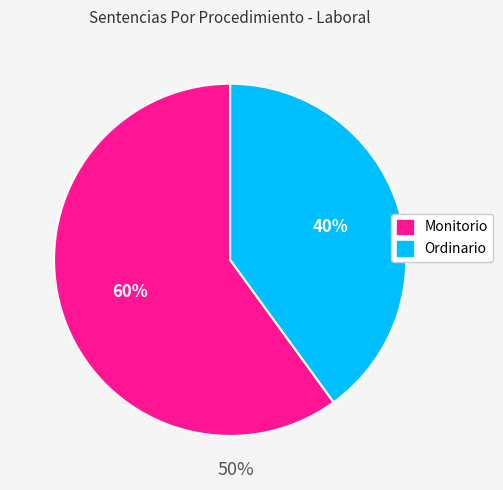

How many slices are in this pie chart?

2